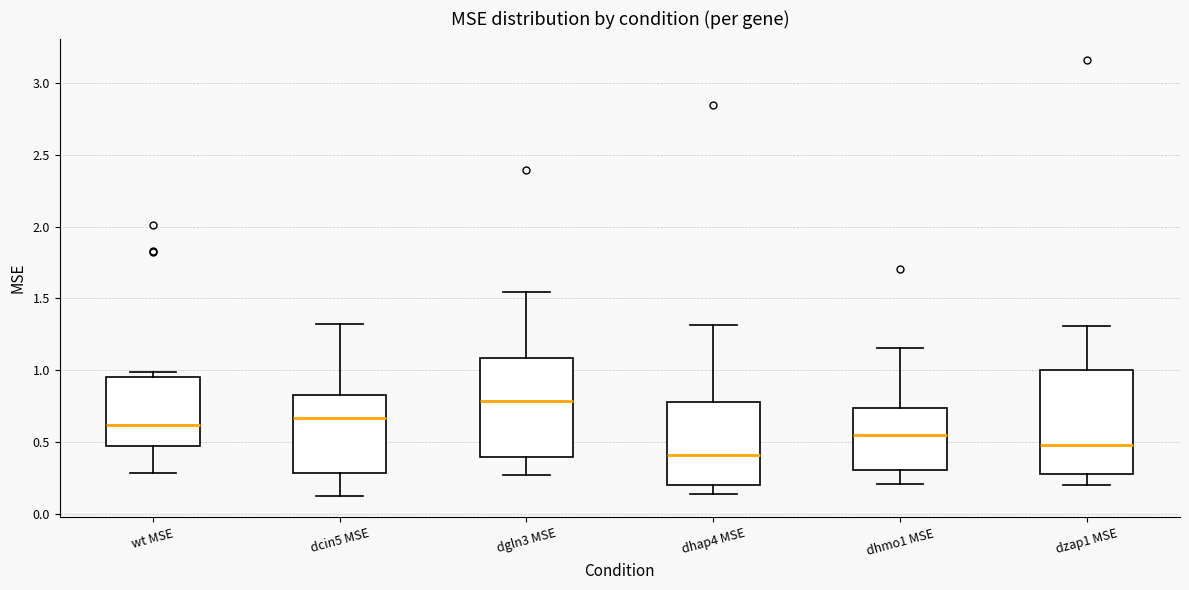

Where does the median line of the box for dzap1 MSE sit on the y-axis? The values are not printed on the chart, so give them approximately, as read against the axis.

0.50